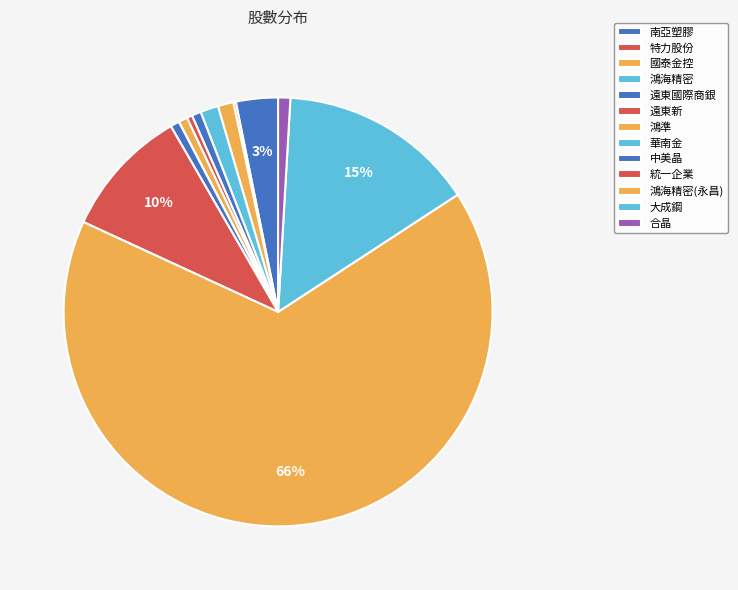

Between 國泰金控 and 鴻海精密, which is larger?

鴻海精密